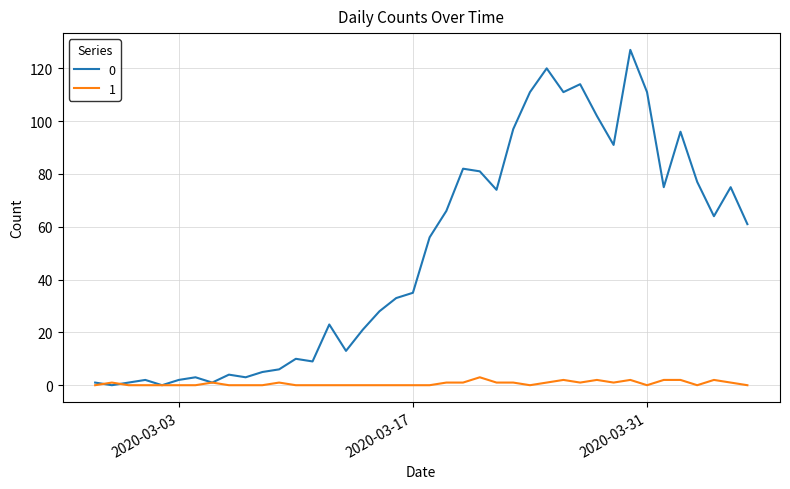

What is the sum of all 0 values?

1991